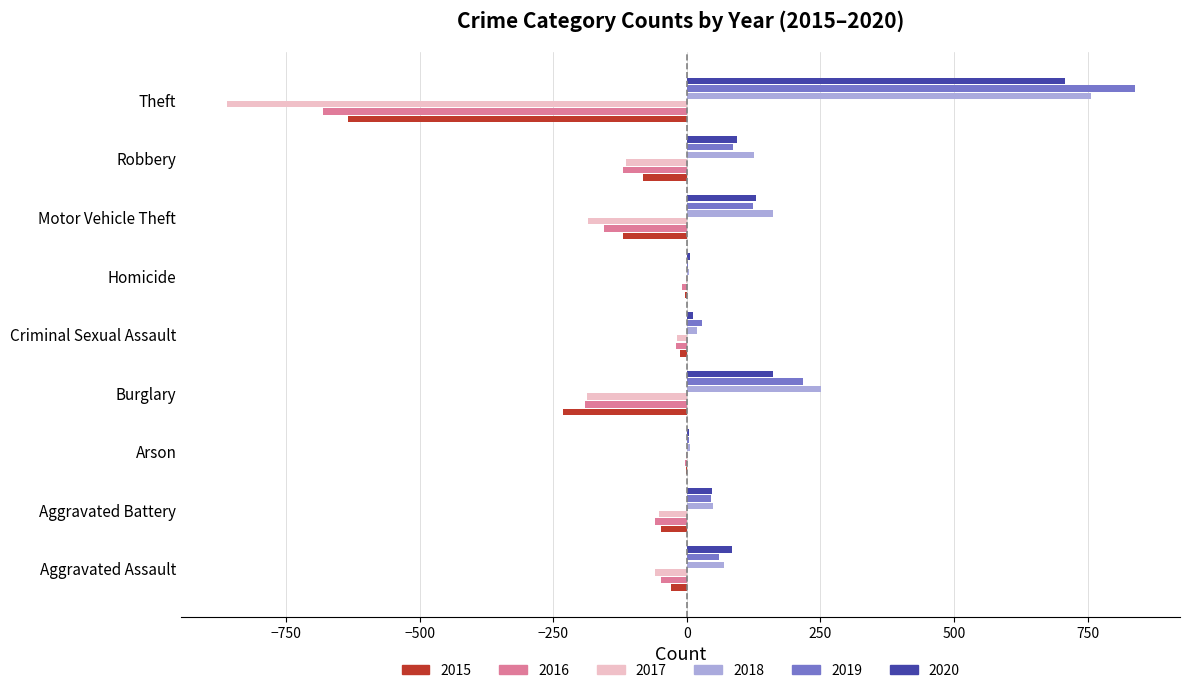

The value of 2018 at Theft is 756. True or false?

True